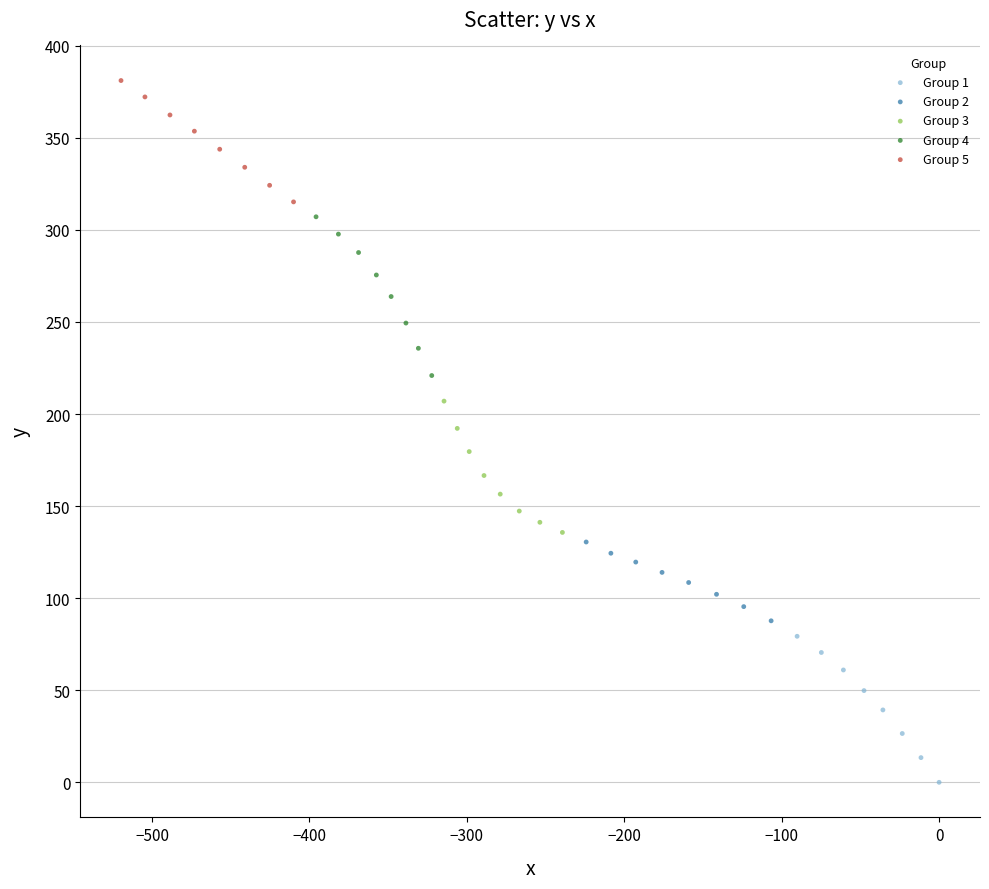

Which series has the widest spread of Y values?

Group 4